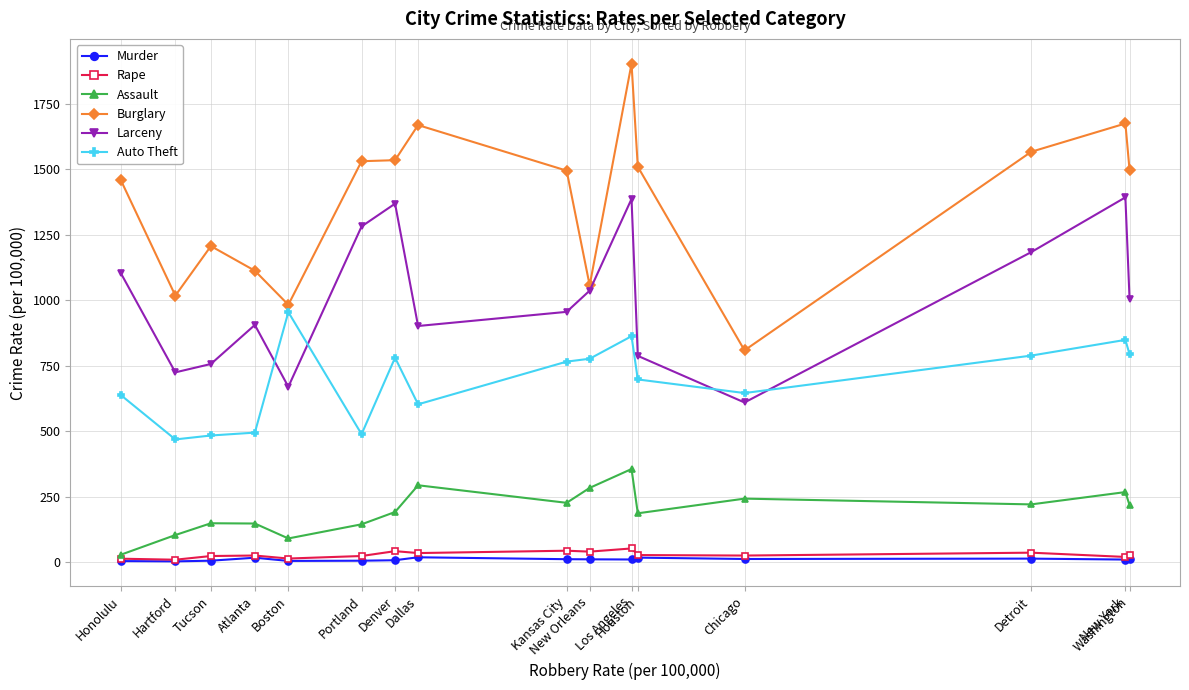

List the series in order of their peak value, lowest first.

Murder, Rape, Assault, Auto Theft, Larceny, Burglary